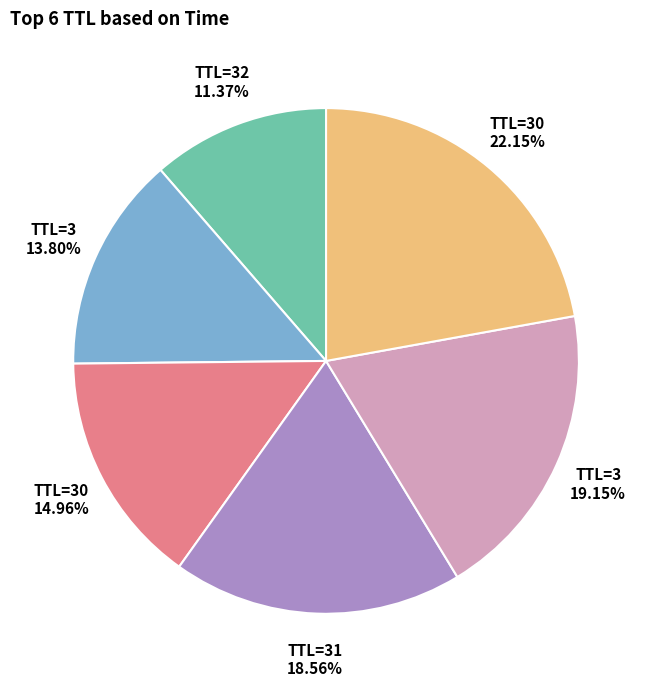

Is there a majority slice in this chart?

No